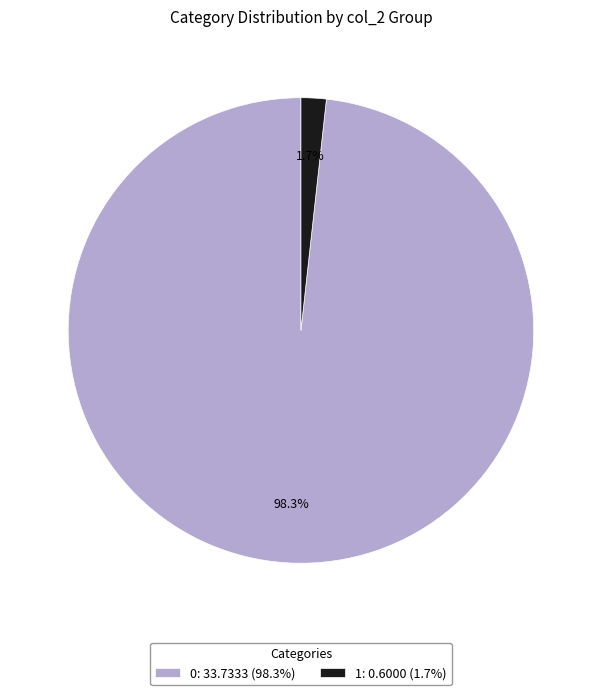

How much of the chart is everything except 0?

1.7%